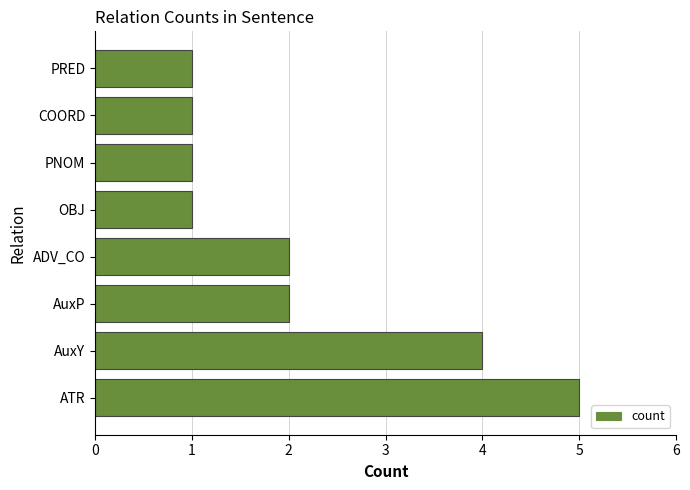

The chart shows a value of 1 at PNOM. True or false?

True